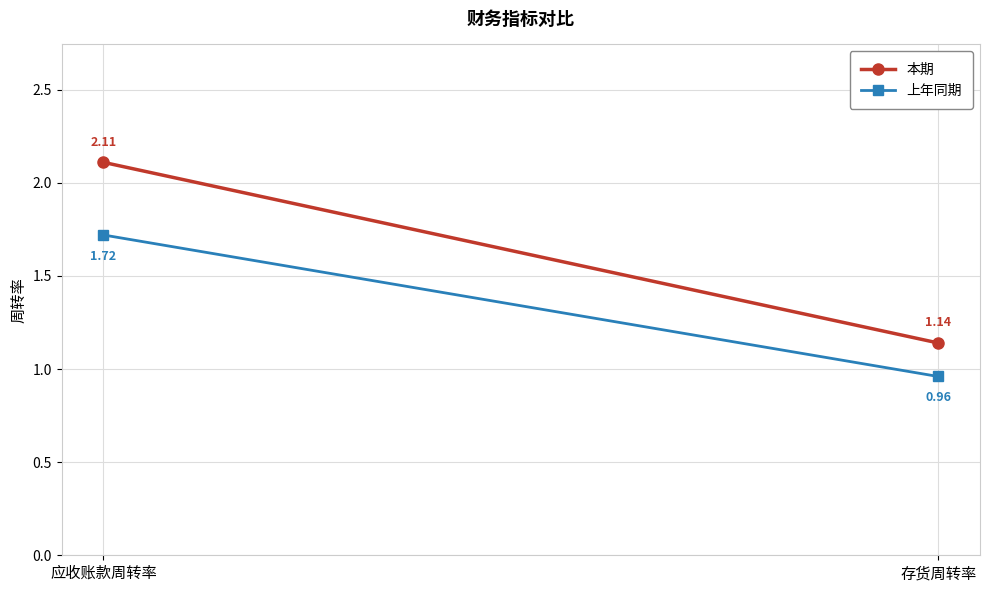

What is the label of the 1st point from the left?

应收账款周转率